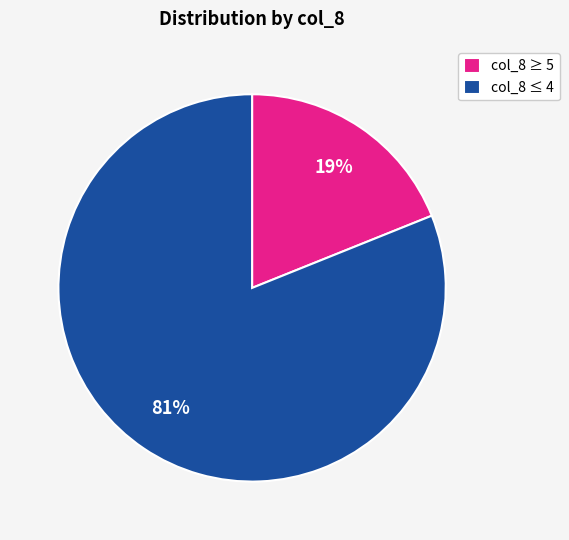

How many slices are in this pie chart?

2